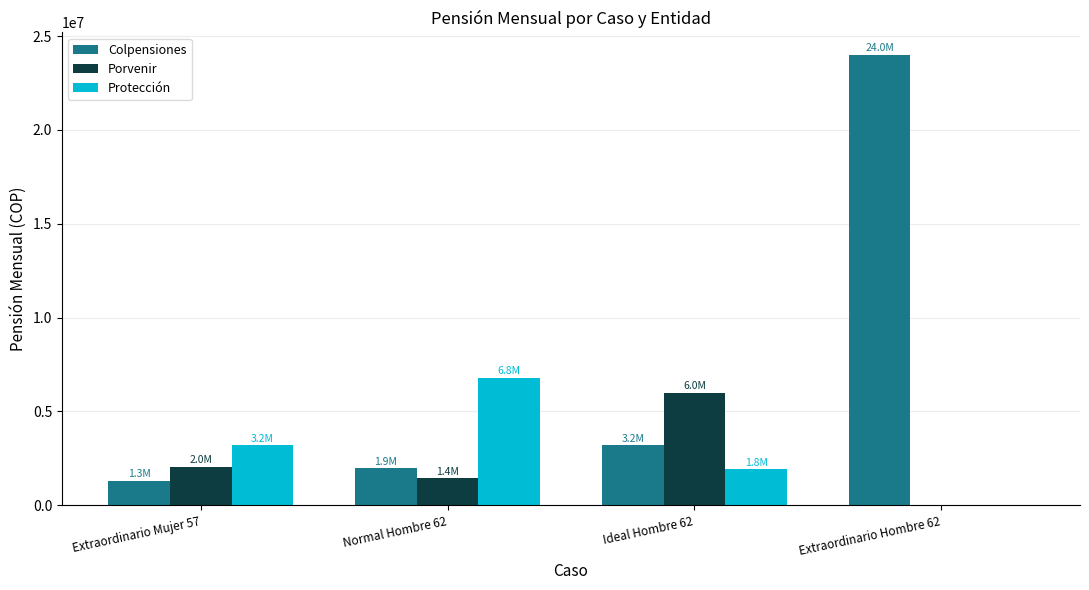

What is the total value across all series at Ideal Hombre 62?

11099936.7